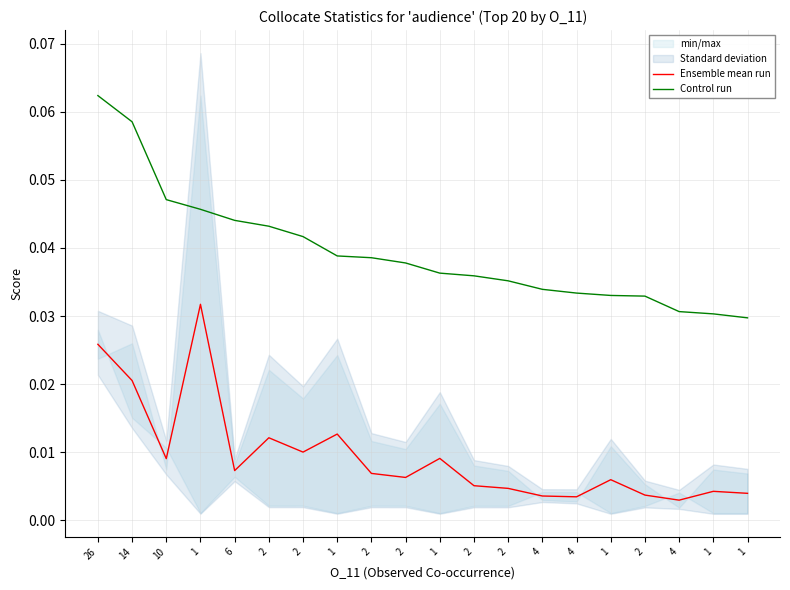

At which category does the chart reach its minimum across all series?

4